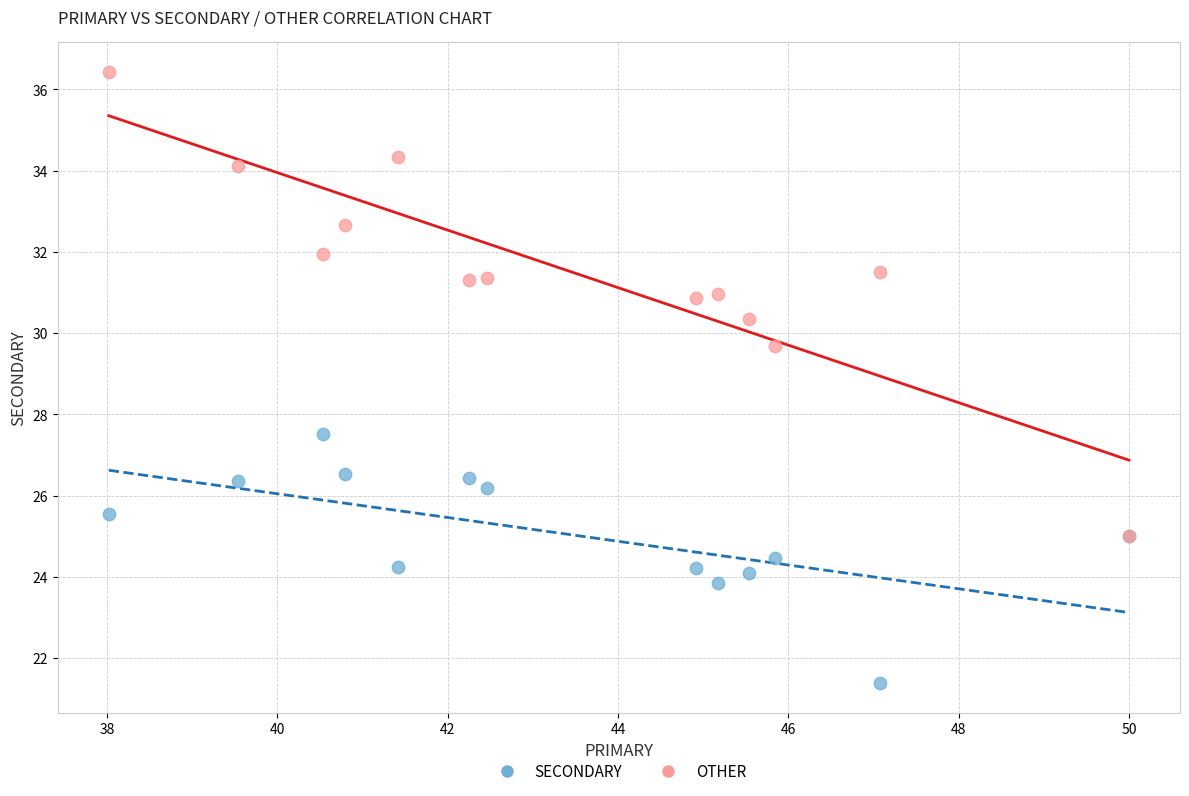

What are all the series names shown in the legend?

SECONDARY, OTHER